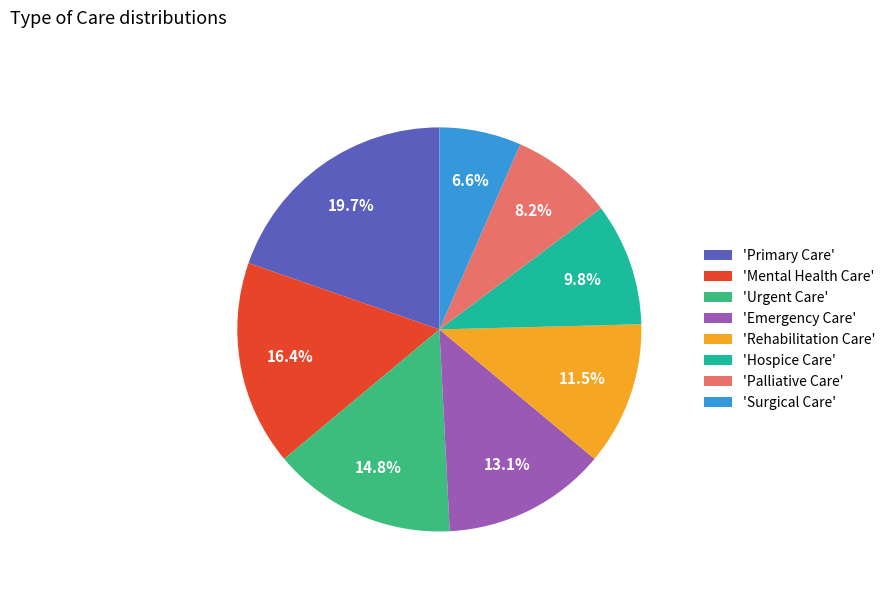

Rank the categories by value from lowest to highest.

'Surgical Care', 'Palliative Care', 'Hospice Care', 'Rehabilitation Care', 'Emergency Care', 'Urgent Care', 'Mental Health Care', 'Primary Care'